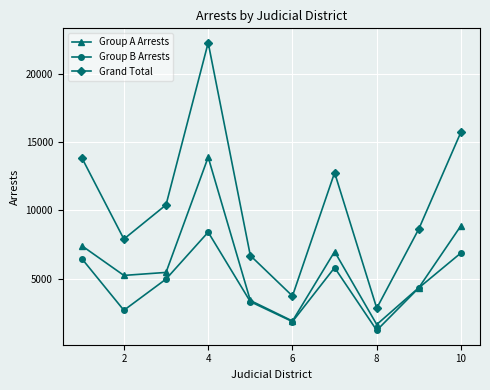

How many series are shown in this chart?

3